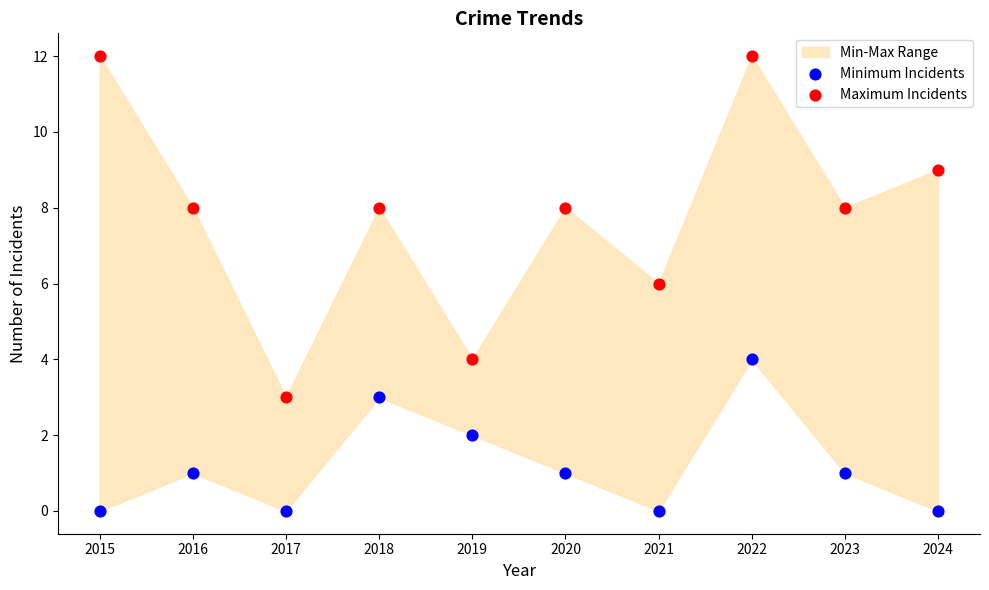

Which series reaches the maximum Y coordinate?

Maximum Incidents